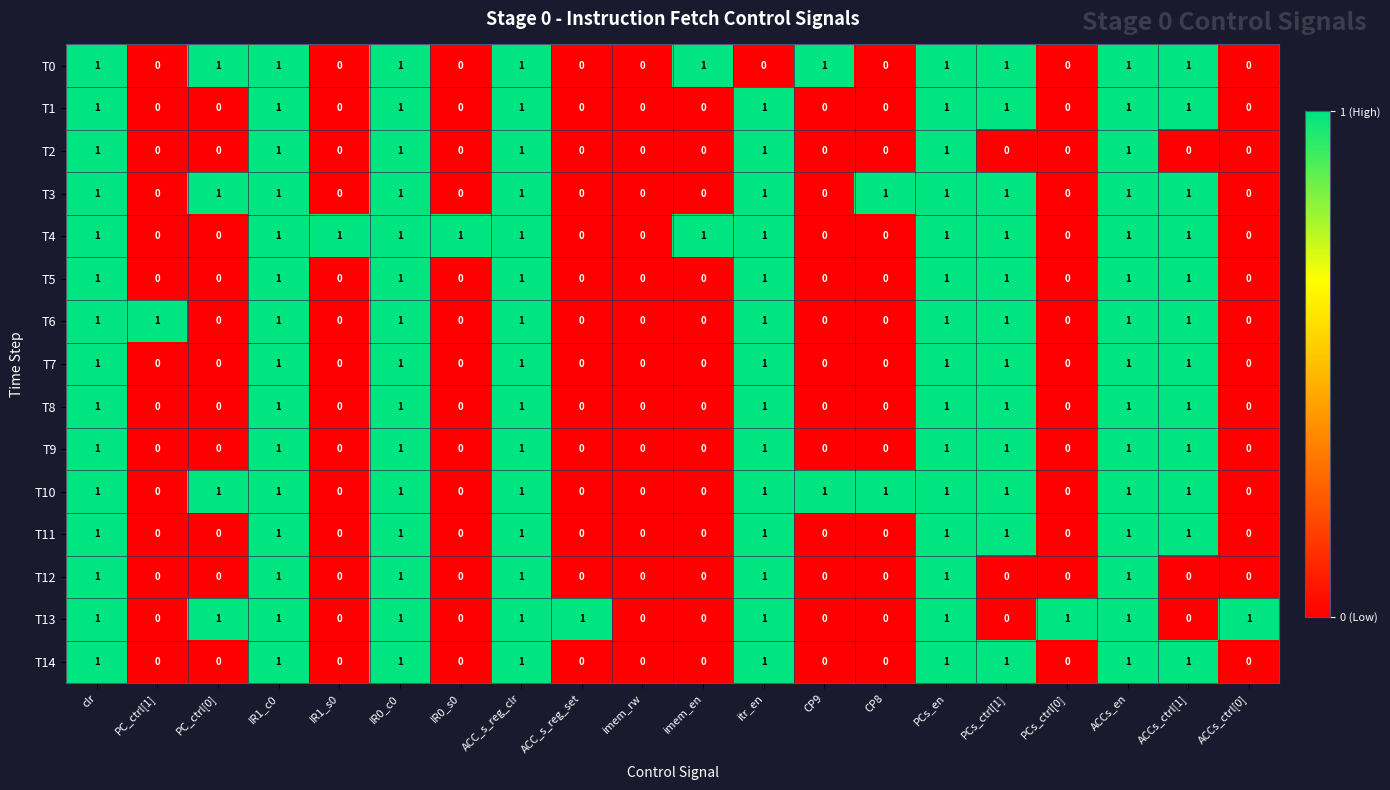

What is the sum of all T5 values?

9